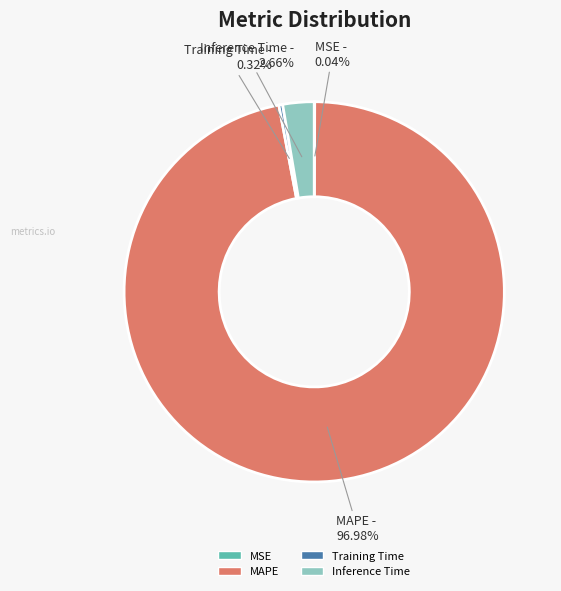

Which category accounts for the majority?

MAPE